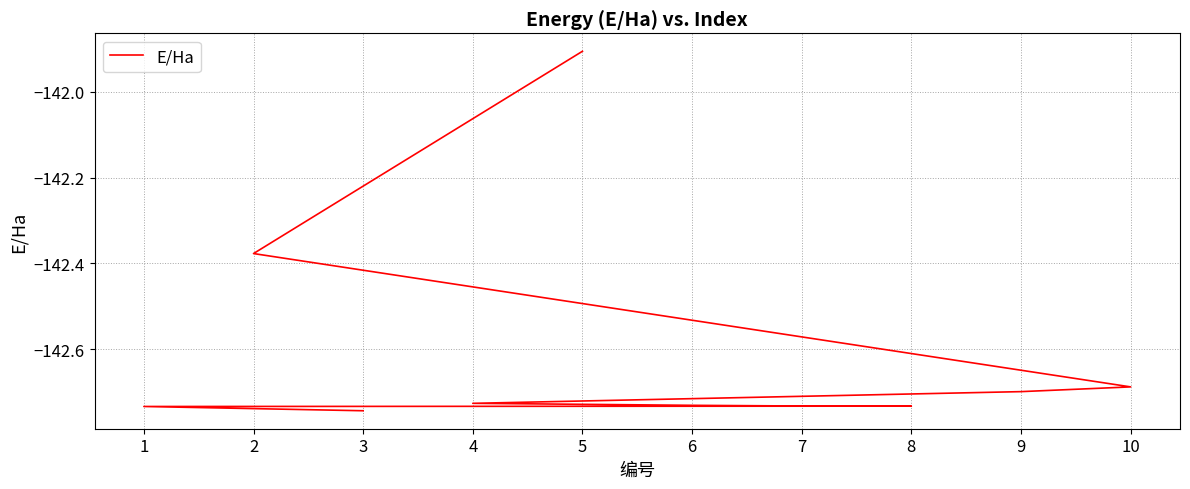

What is the approximate value at 1?

-142.7